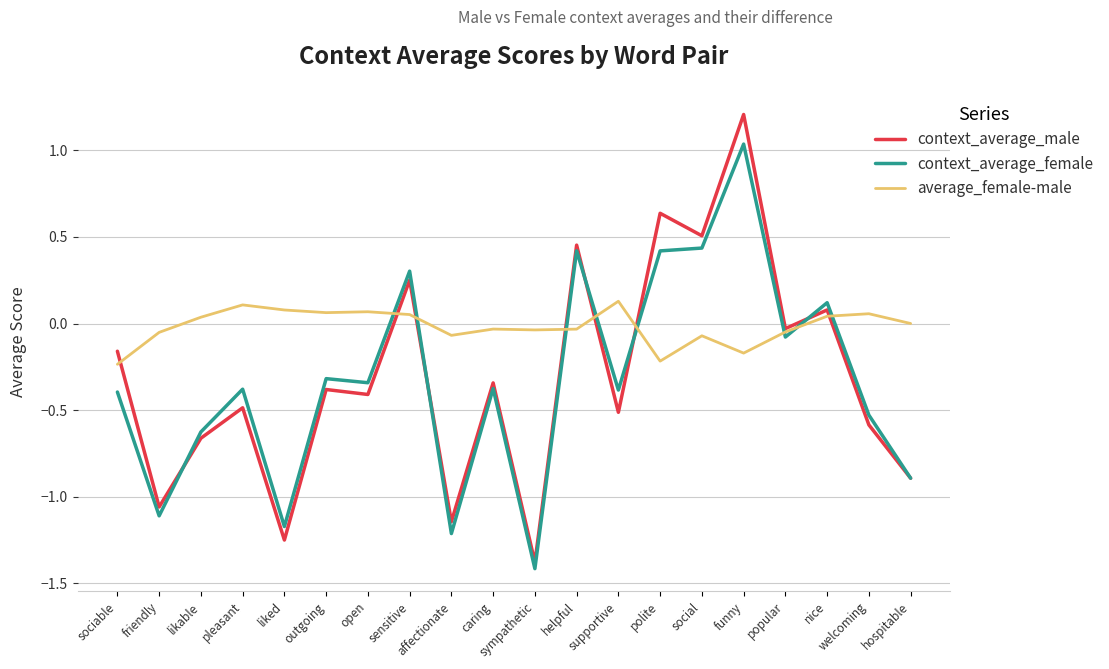

Between sympathetic and popular, which series saw the biggest shift?

context_average_male